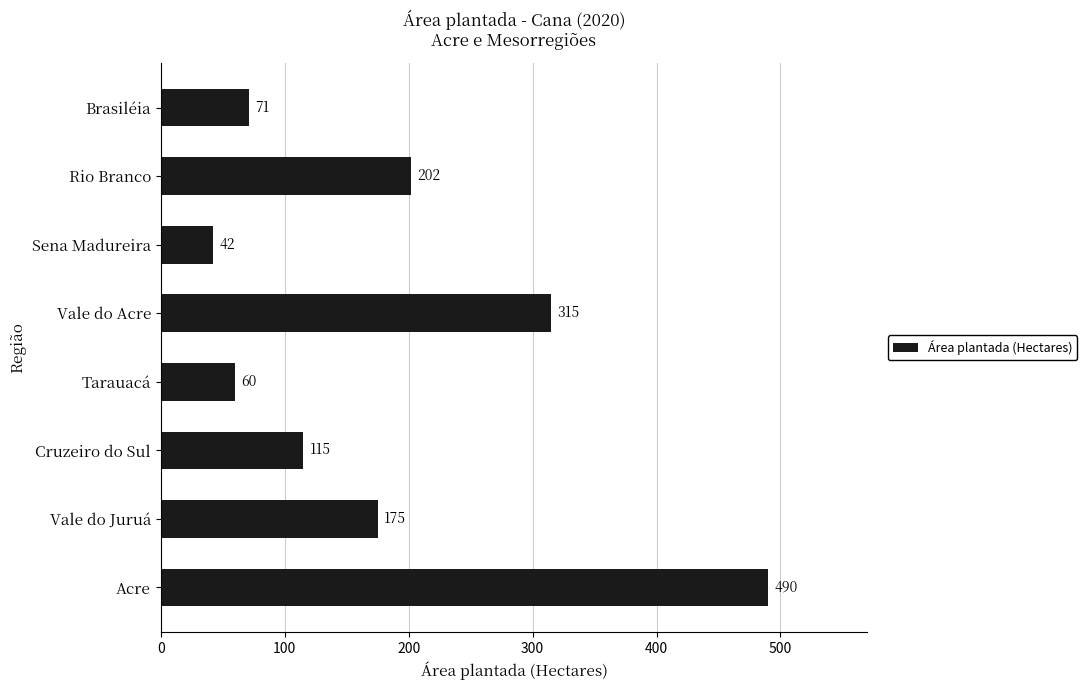

True or false: the data shows 60 at Tarauacá.

True